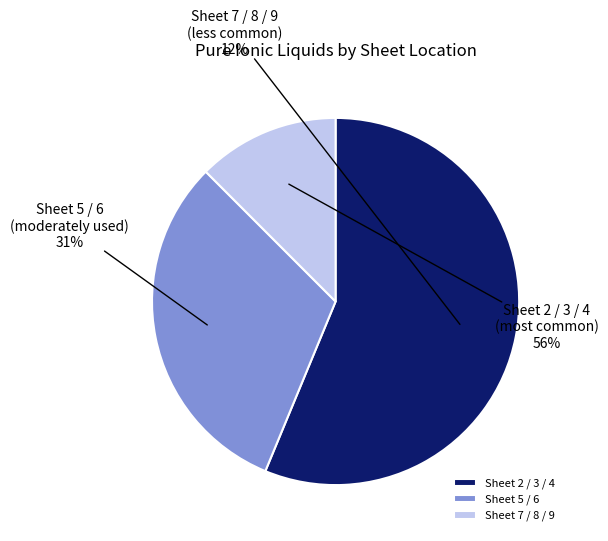

The 1-ethyl-3-methylimidazolium tetrafluoroborate slice represents 1% of the pie. True or false?

False